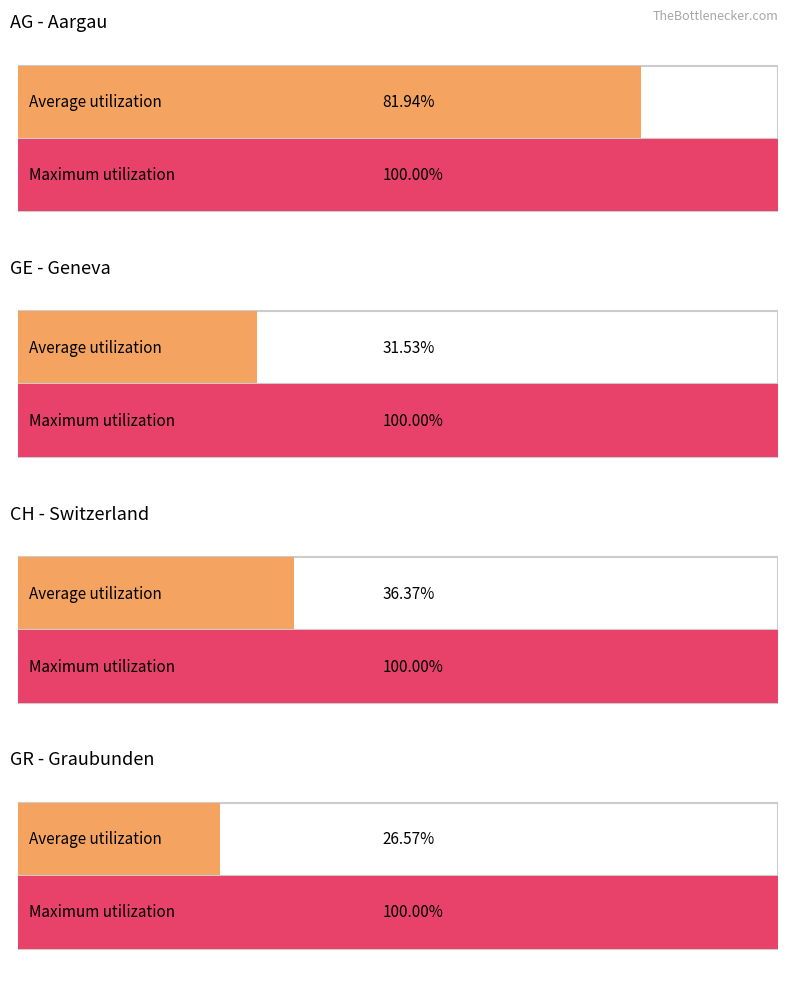

Are the bars grouped side by side (vs. stacked)?

Yes